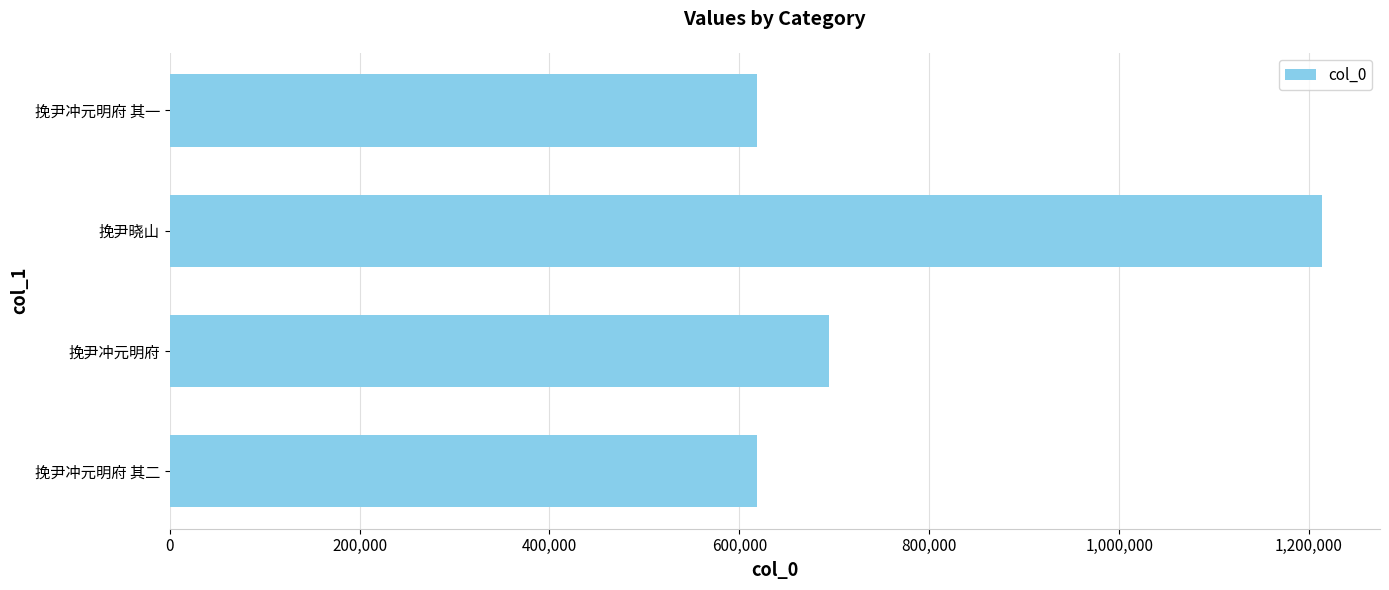

True or false: the data shows 618851 at 挽尹冲元明府 其一.

True